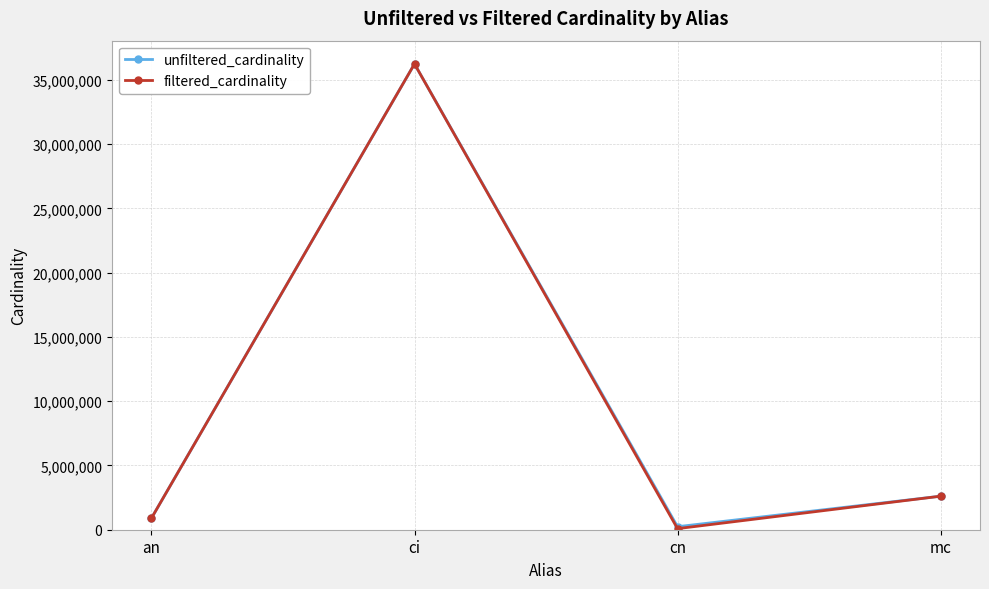

At which label is filtered_cardinality closest to 18164166?

mc